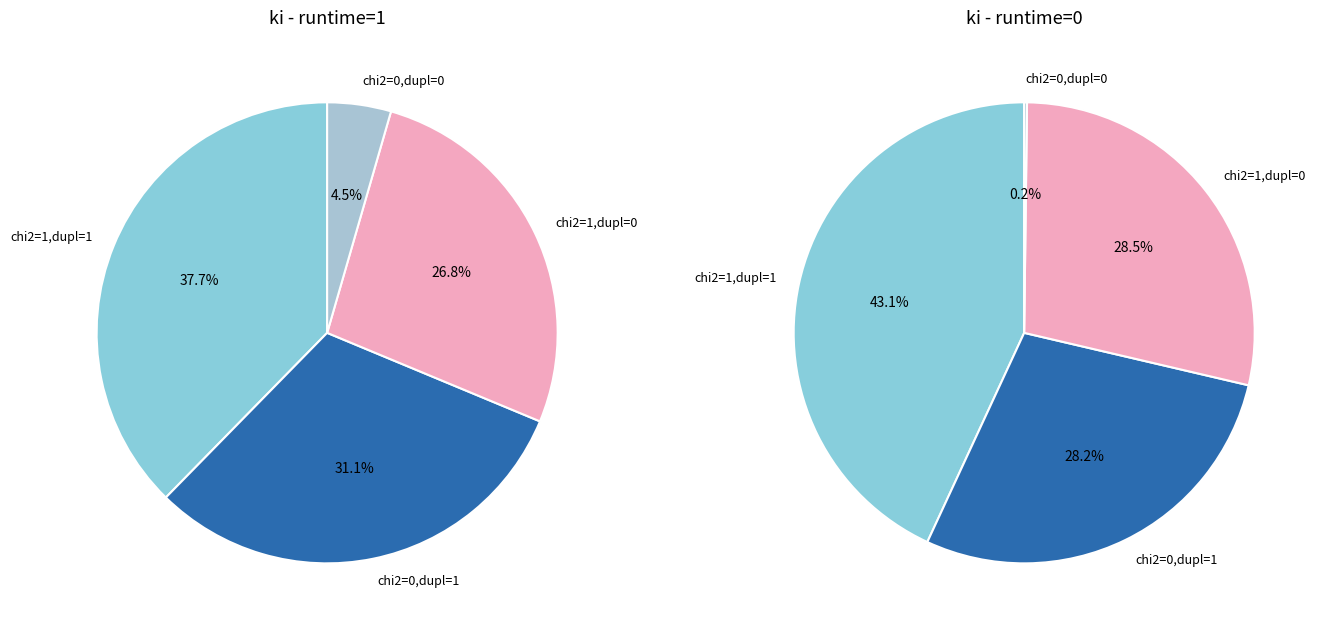

True or false: chi2=0,ki=1 accounts for 41% of the total.

False